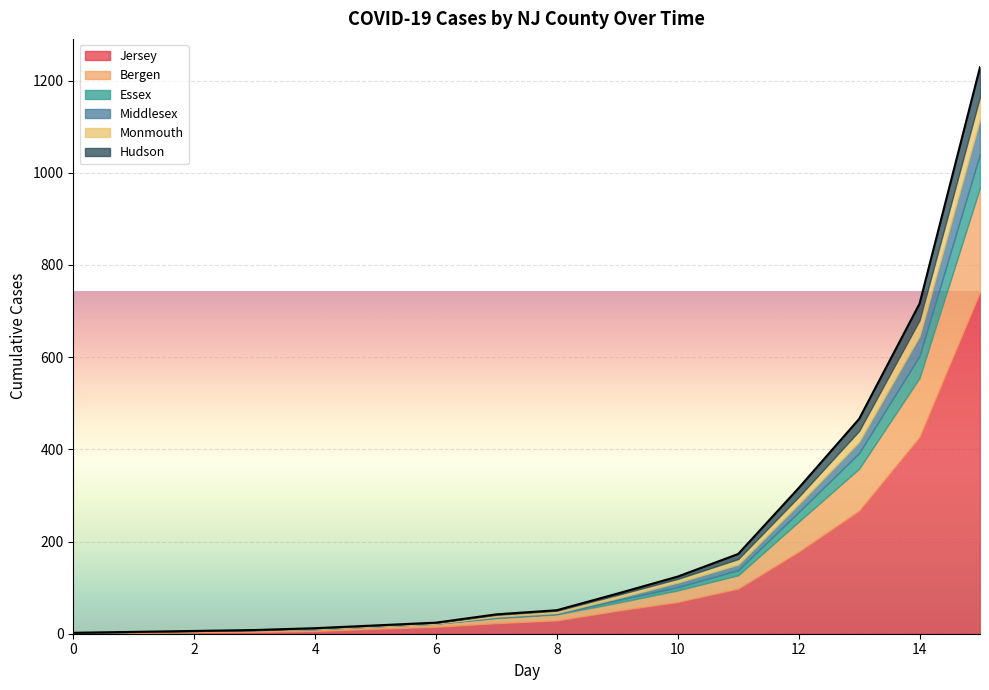

Which series has the widest spread of values?

Jersey